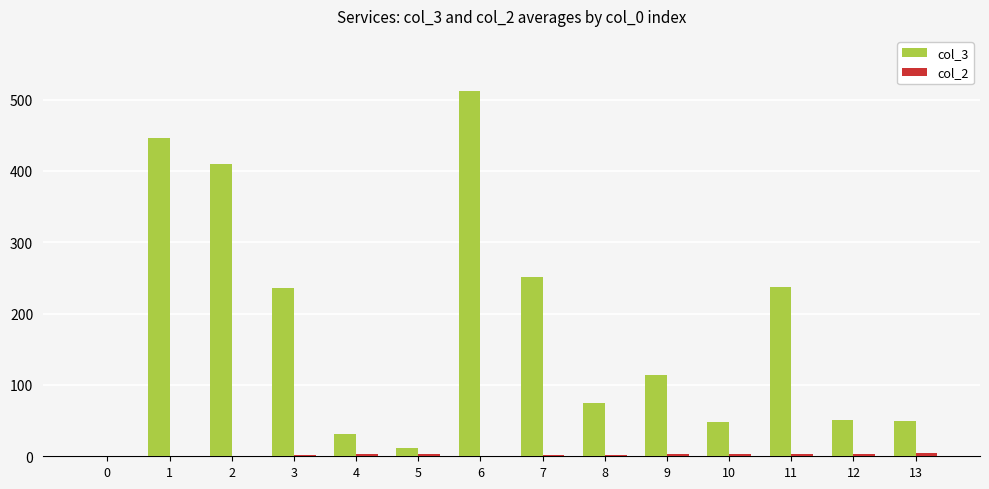

Between 1 and 13, which series saw the biggest shift?

col_3